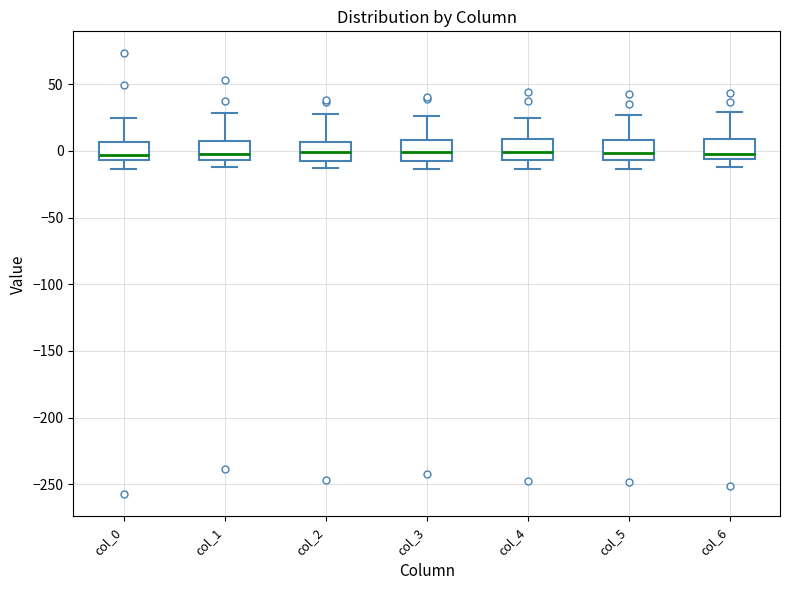

Where is the lower edge of the box for col_6 on the y-axis? The values are not printed on the chart, so give them approximately, as read against the axis.

-5